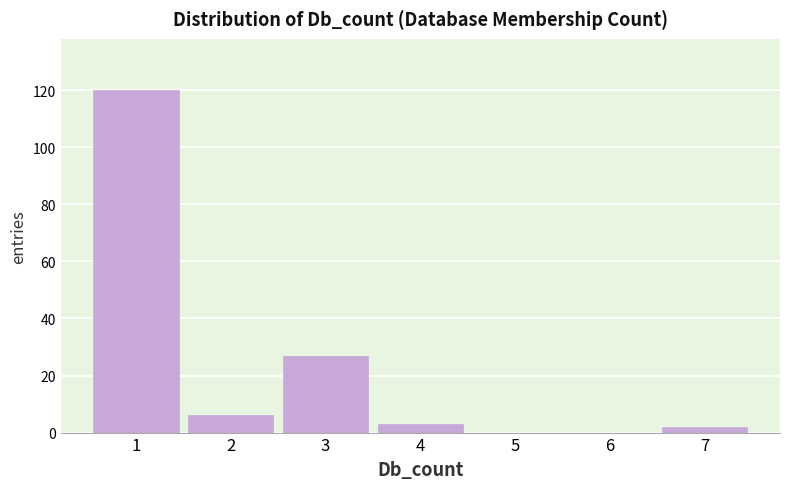

Reading left to right, transcribe all the data shown in this chart.

1=120	2=6	3=27	4=3	5=0	6=0	7=2